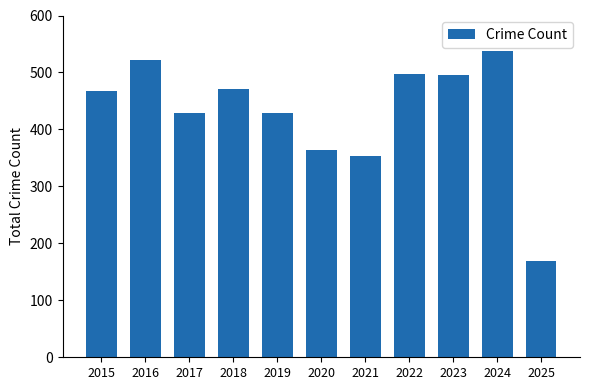

What is the value of the 3rd bar from the left?

428